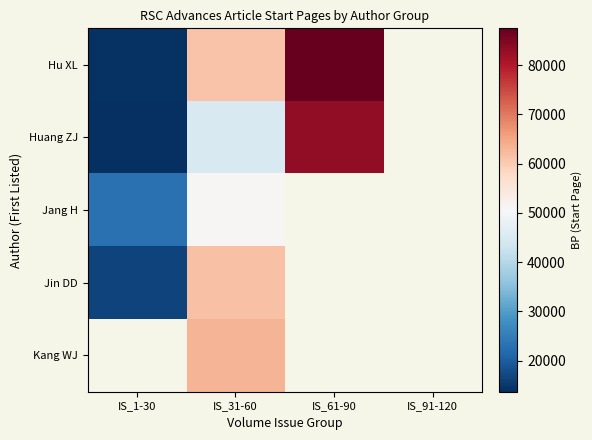

The value of Jin DD at IS_1-30 is 5628.8. True or false?

False